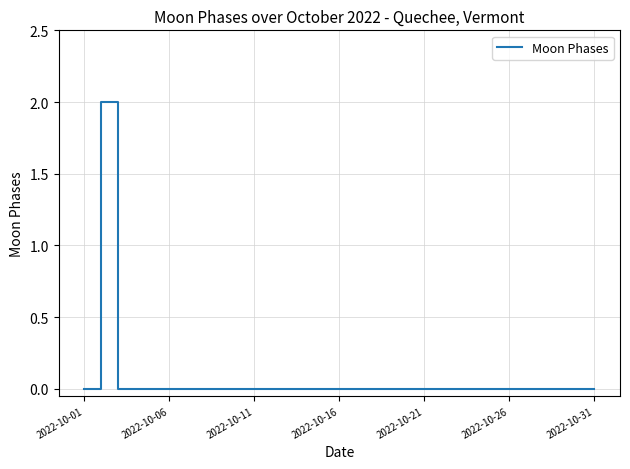

Is this an area chart (filled region under the line)?

No